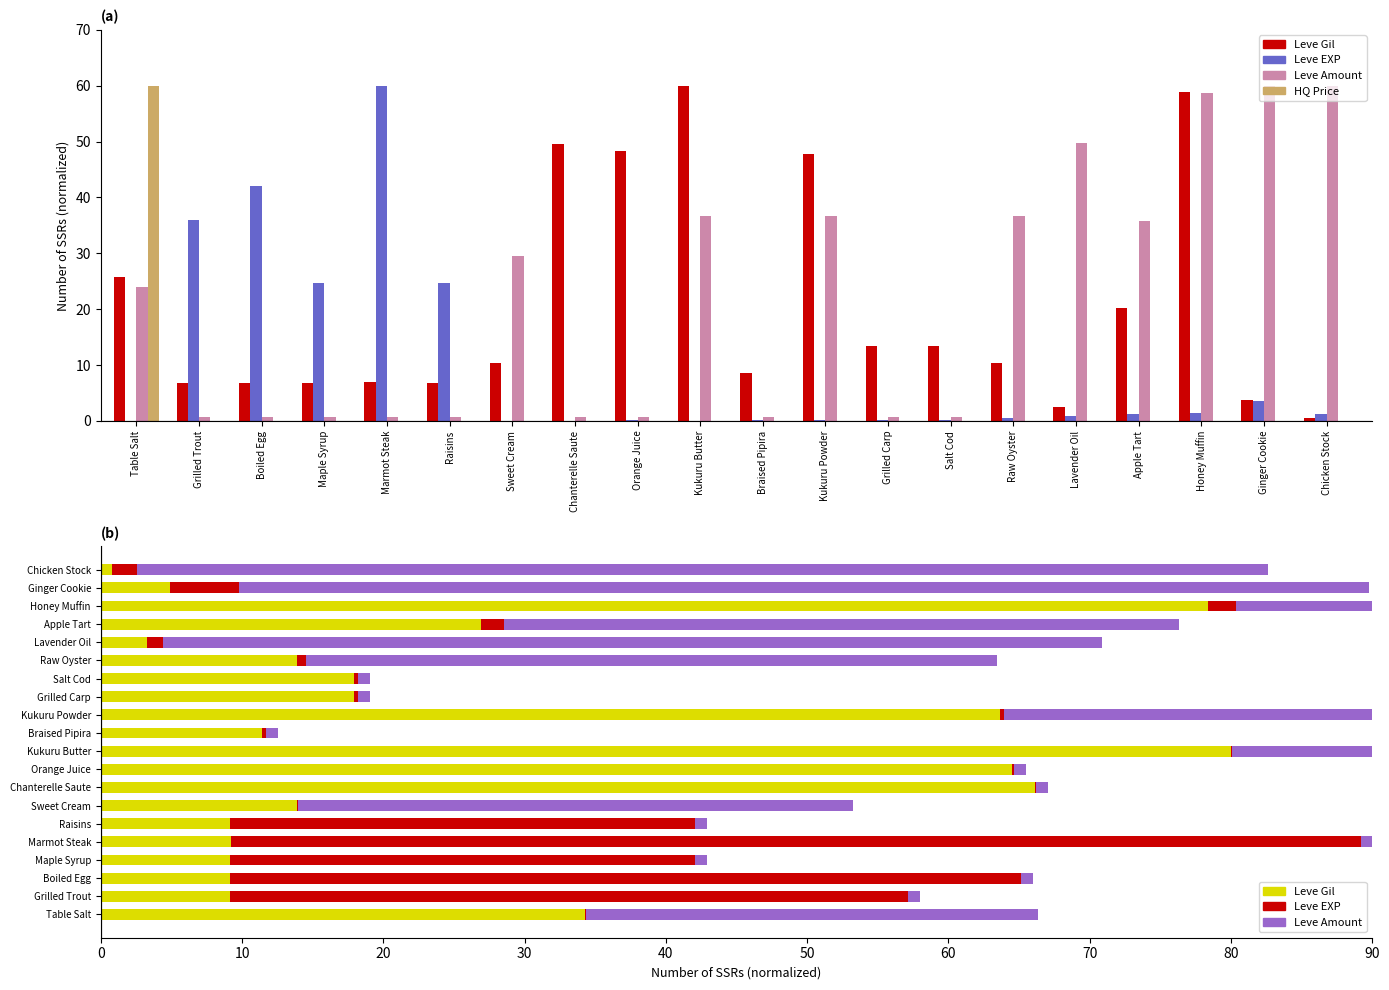

Reading left to right, extract all data points from this chart.

Leve Gil: Table Salt=34.3	Grilled Trout=9.1	Boiled Egg=9.1	Maple Syrup=9.1	Marmot Steak=9.2	Raisins=9.1	Sweet Cream=13.9	Chanterelle Saute=66.1	Orange Juice=64.5	Kukuru Butter=80.0	Braised Pipira=11.4	Kukuru Powder=63.7	Grilled Carp=18.0	Salt Cod=18.0	Raw Oyster=13.9	Lavender Oil=3.3	Apple Tart=26.9	Honey Muffin=78.4	Ginger Cookie=4.9	Chicken Stock=0.8
Leve EXP: Table Salt=0.1	Grilled Trout=48.0	Boiled Egg=56.0	Maple Syrup=32.9	Marmot Steak=80.0	Raisins=32.9	Sweet Cream=0.1	Chanterelle Saute=0.1	Orange Juice=0.2	Kukuru Butter=0.1	Braised Pipira=0.3	Kukuru Powder=0.3	Grilled Carp=0.3	Salt Cod=0.3	Raw Oyster=0.6	Lavender Oil=1.2	Apple Tart=1.6	Honey Muffin=2.0	Ginger Cookie=4.9	Chicken Stock=1.8
Leve Amount: Table Salt=31.9	Grilled Trout=0.8	Boiled Egg=0.8	Maple Syrup=0.8	Marmot Steak=0.8	Raisins=0.8	Sweet Cream=39.3	Chanterelle Saute=0.8	Orange Juice=0.8	Kukuru Butter=48.9	Braised Pipira=0.8	Kukuru Powder=48.9	Grilled Carp=0.8	Salt Cod=0.8	Raw Oyster=48.9	Lavender Oil=66.4	Apple Tart=47.8	Honey Muffin=78.3	Ginger Cookie=80.0	Chicken Stock=80.0
HQ Price: Table Salt=60.0	Grilled Trout=0.1	Boiled Egg=0.0	Maple Syrup=0.0	Marmot Steak=0.0	Raisins=0.0	Sweet Cream=0.0	Chanterelle Saute=0.0	Orange Juice=0.0	Kukuru Butter=0.0	Braised Pipira=0.0	Kukuru Powder=0.0	Grilled Carp=0.0	Salt Cod=0.0	Raw Oyster=0.0	Lavender Oil=0.0	Apple Tart=0.0	Honey Muffin=0.0	Ginger Cookie=0.0	Chicken Stock=0.0